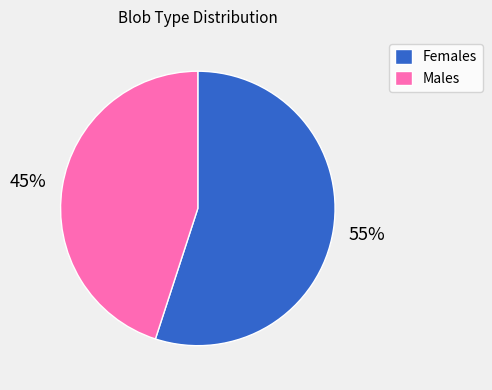

Between Females and Males, which is larger?

Females